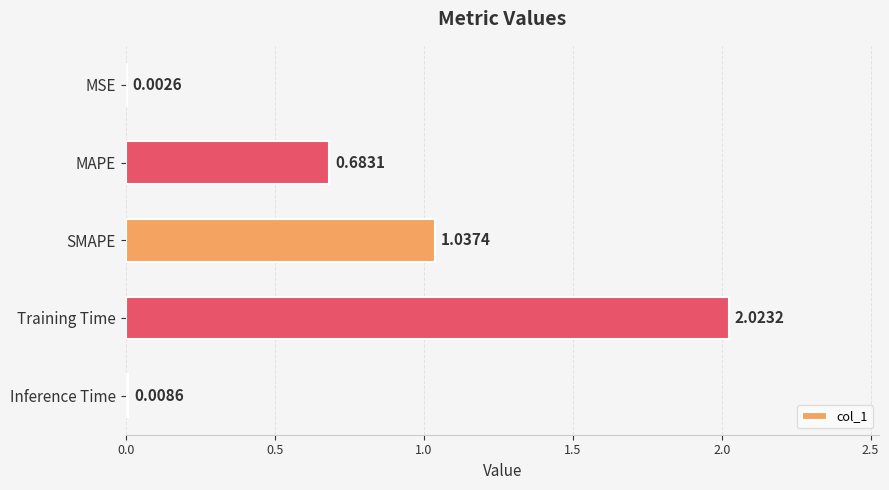

What is the sum of all values?

3.8